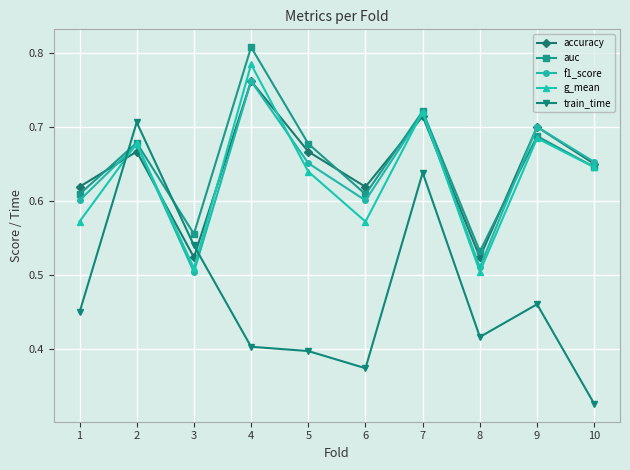

Rank the categories by train_time value from highest to lowest.

2, 7, 3, 9, 1, 8, 4, 5, 6, 10